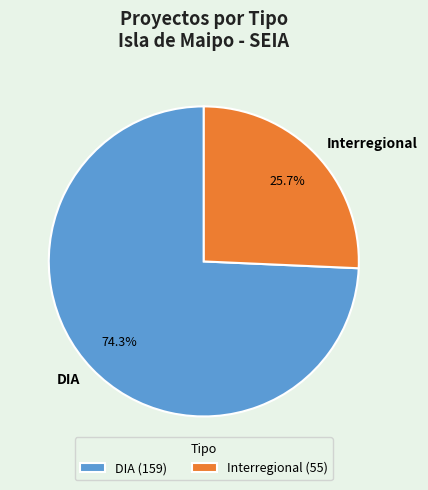

True or false: Interregional accounts for 26% of the total.

True